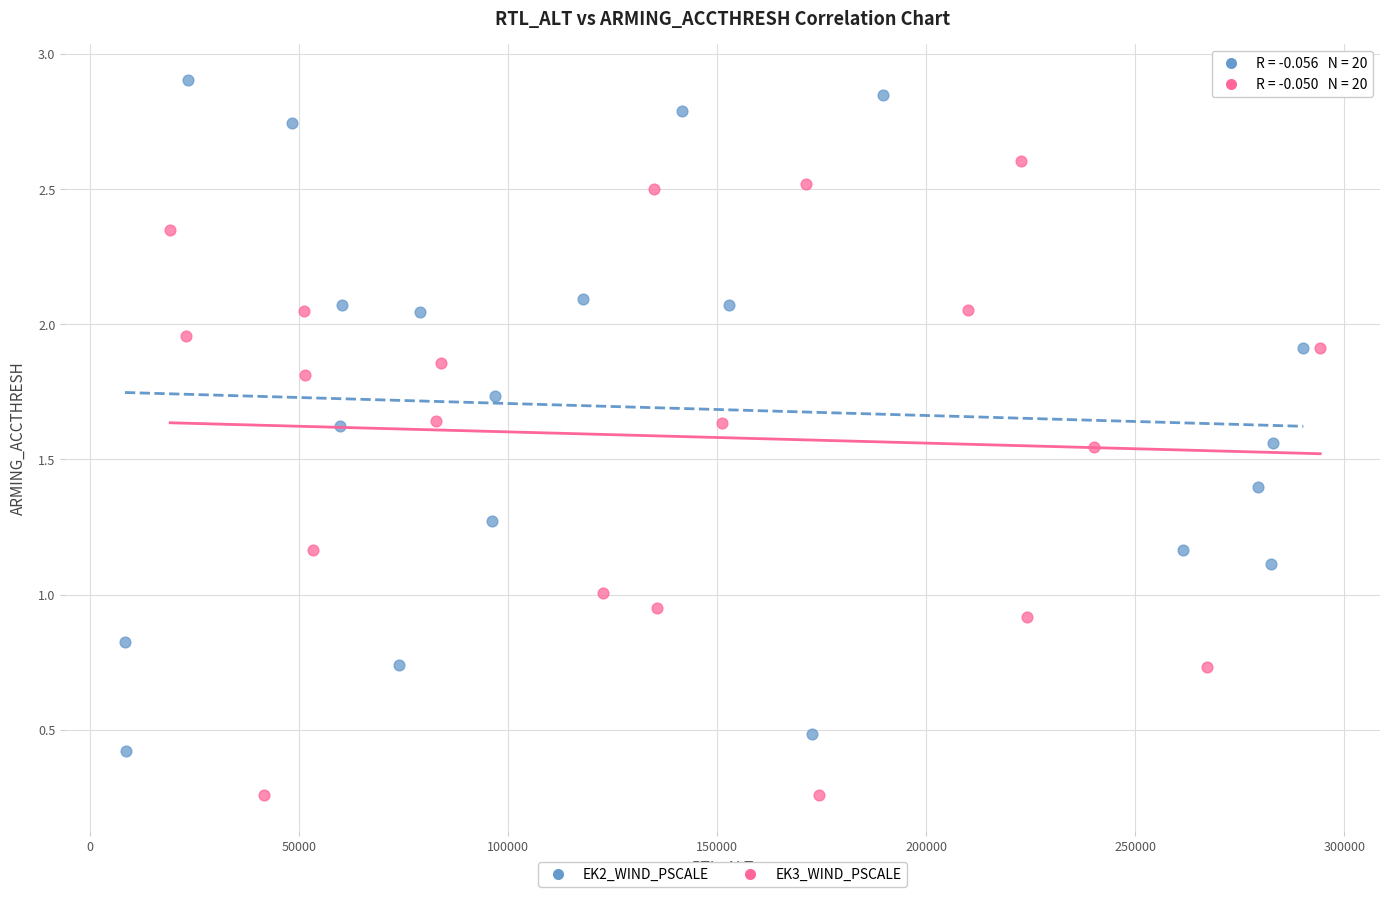

Which series reaches the maximum Y coordinate?

EK2_WIND_PSCALE